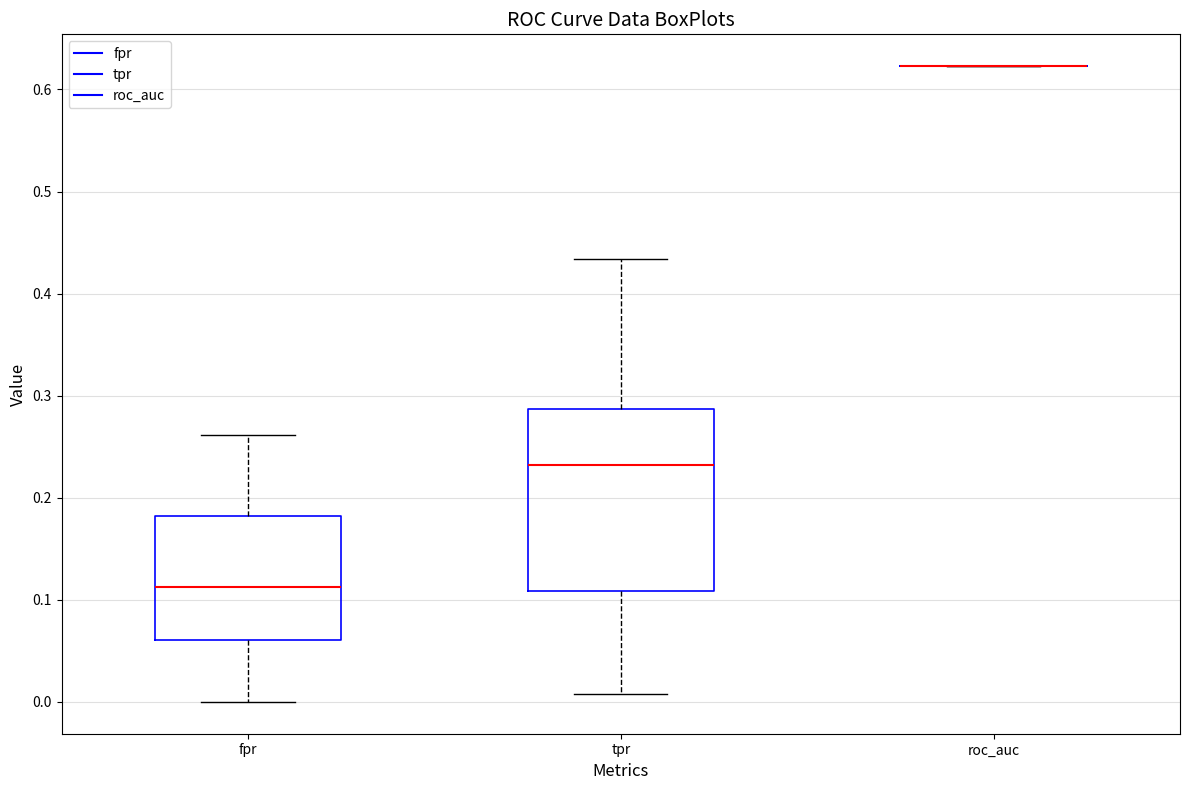

Reading left to right, read every box against the y-axis: the position of its median line, the range the box covers, and the ends of its whiskers. The values are not printed on the chart, so give them approximately, as read against the axis.

fpr: median 0.11, box 0.06 to 0.18, whiskers 0.00 to 0.26
tpr: median 0.23, box 0.11 to 0.29, whiskers 0.01 to 0.43
roc_auc: box collapsed to a line at 0.62, whiskers 0.62 to 0.62